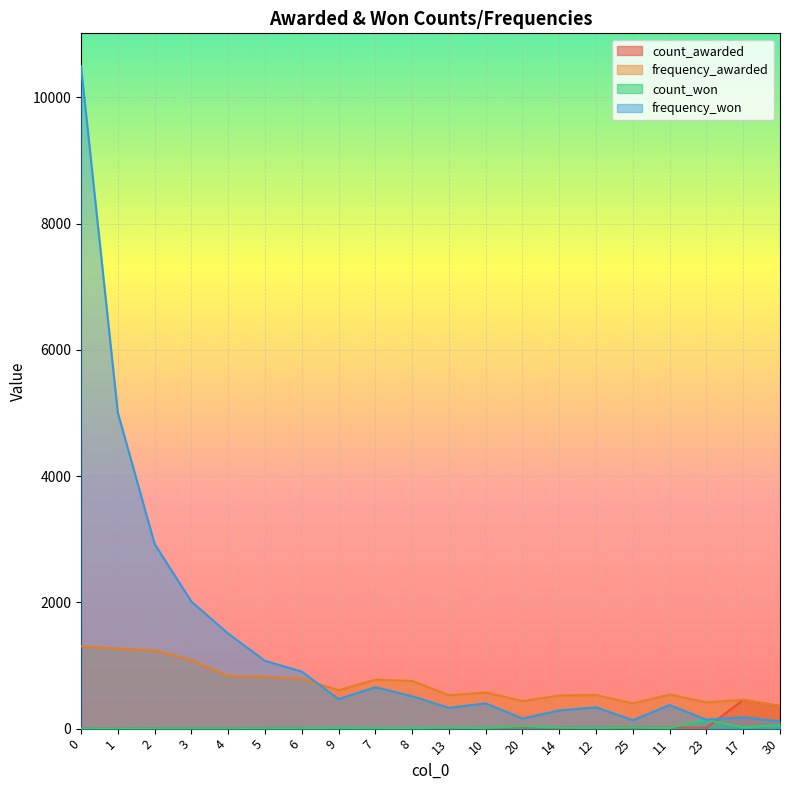

What is the sum of the frequency_won values at 30 and 10?

514